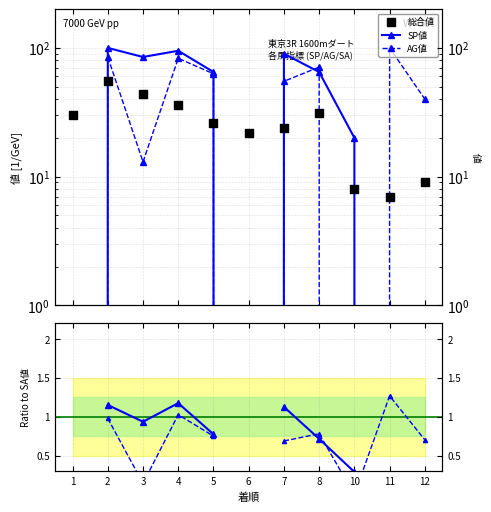

Which series has the largest total across all categories?

SP値